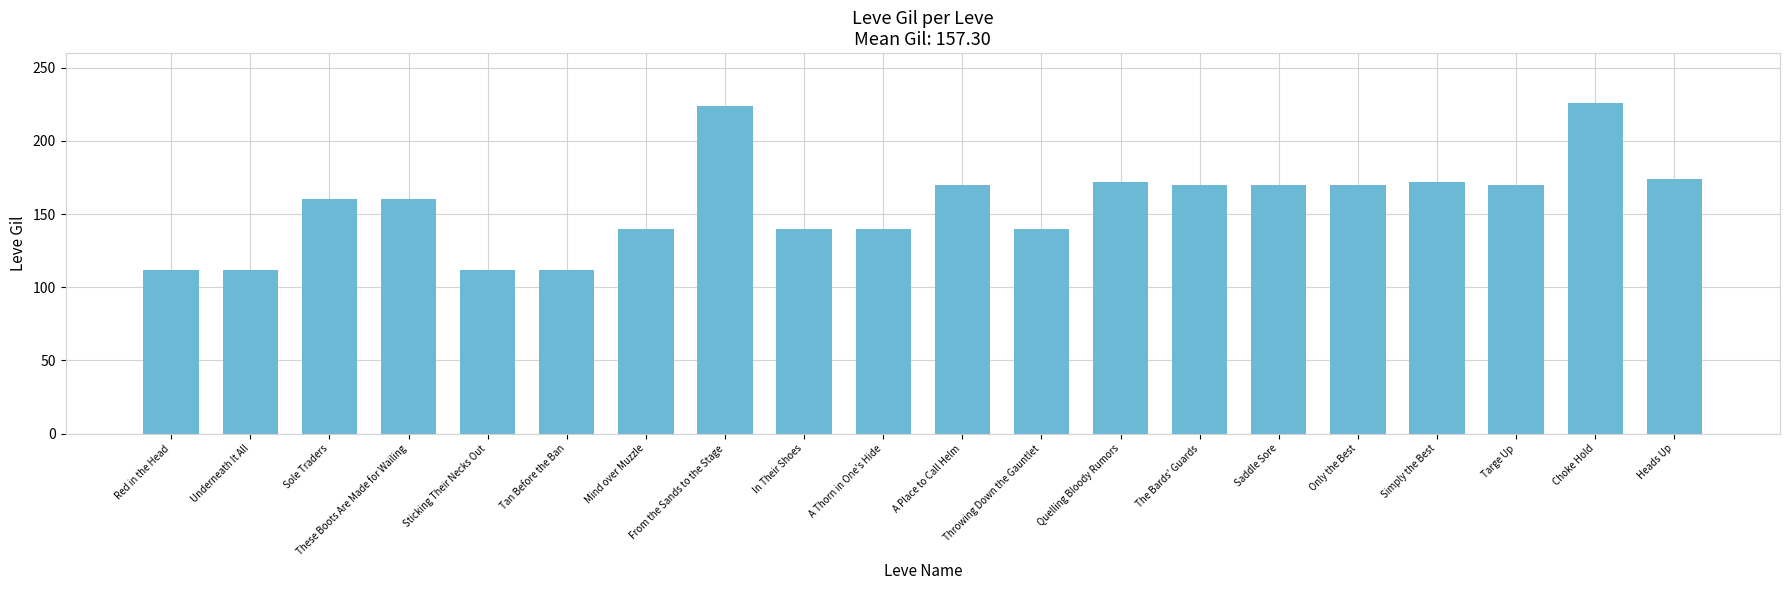

What is the greatest value displayed?

226